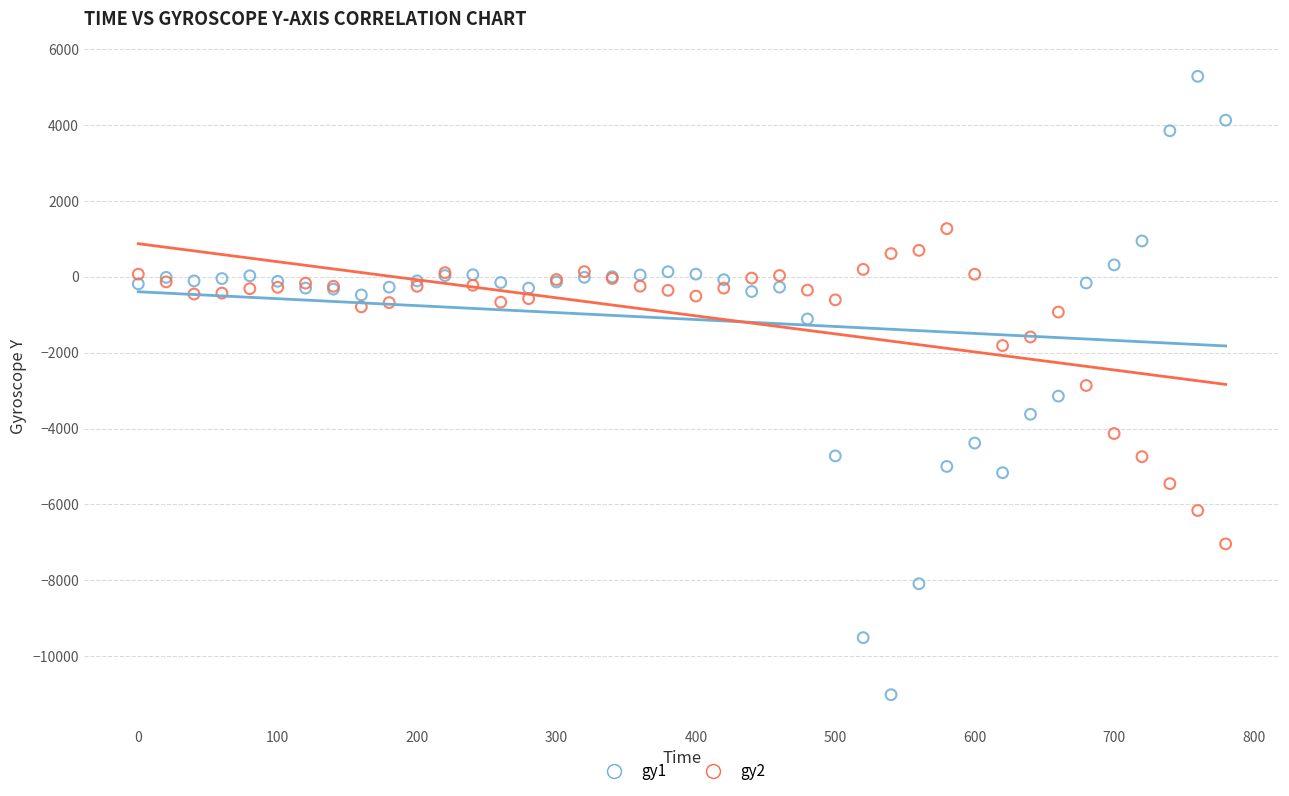

Which series has the largest Y range (max minus min)?

gy1